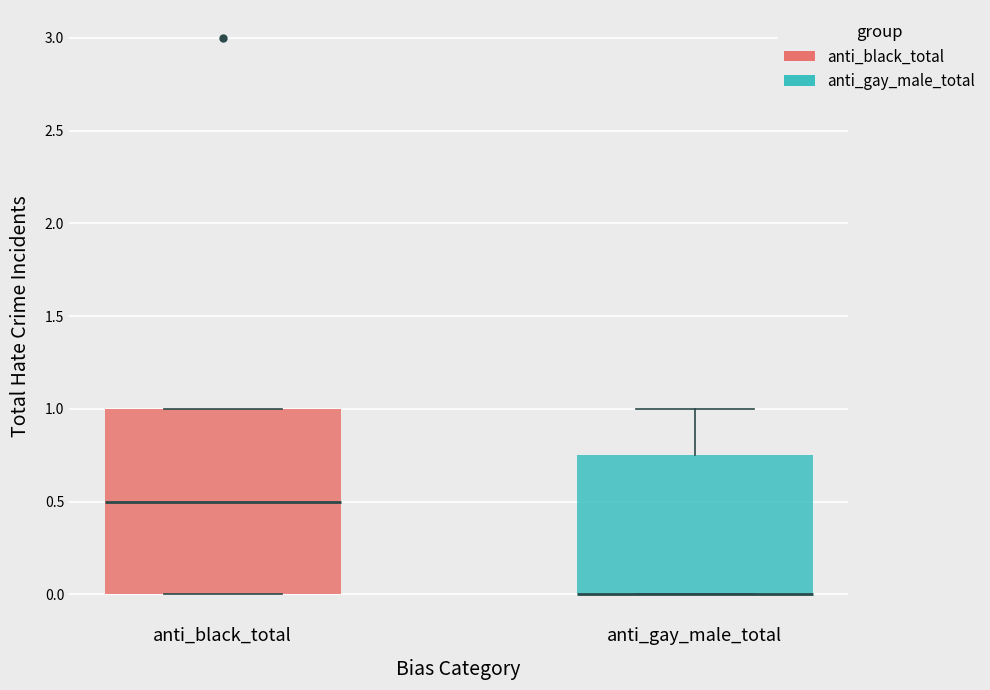

Reading left to right, read every box against the y-axis: the position of its median line, the range the box covers, and the ends of its whiskers. The values are not printed on the chart, so give them approximately, as read against the axis.

anti_black_total: median 0.50, box 0.00 to 1.00, whiskers 0.00 to 1.00
anti_gay_male_total: median 0.00 (drawn on the box's lower edge), box 0.00 to 0.75, whiskers 0.00 to 1.00